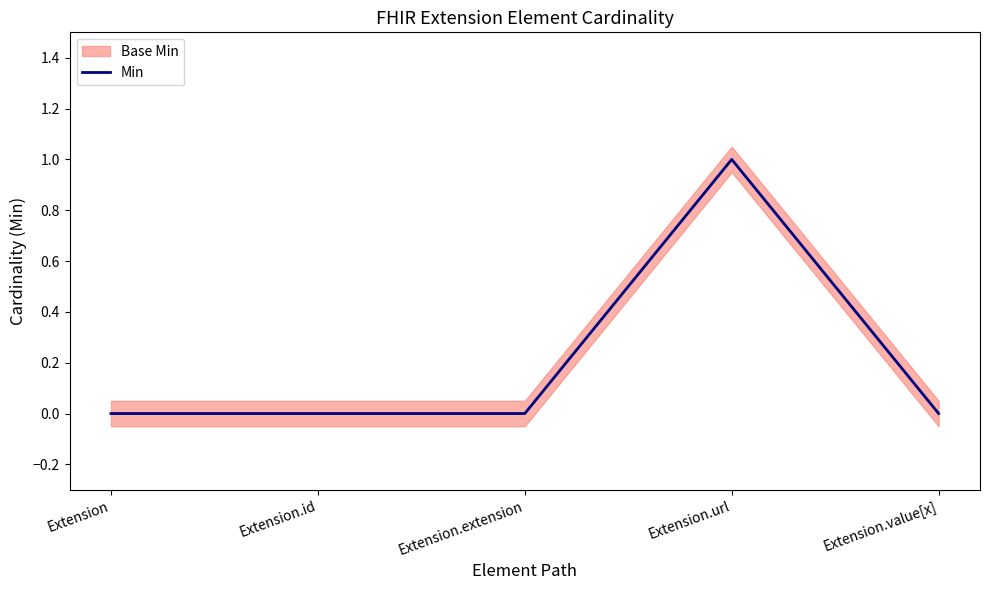

True or false: the data has more than 1 interior local peaks.

False